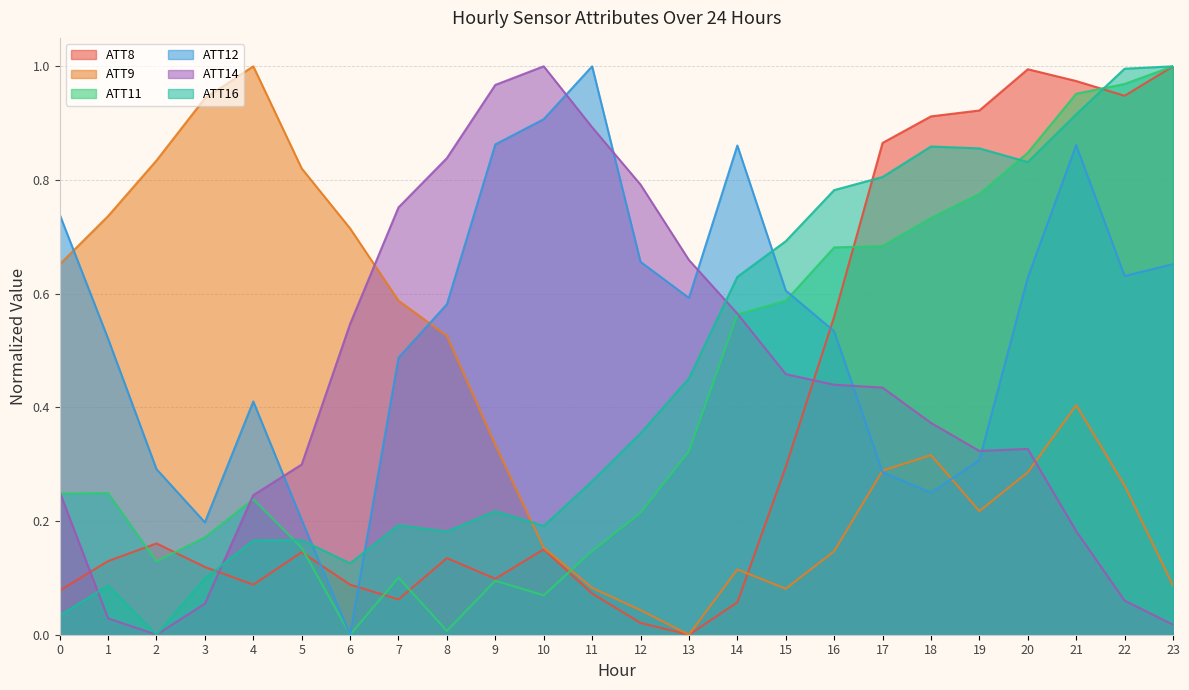

Rank the series by their maximum value, from lowest to highest.

ATT8, ATT9, ATT11, ATT12, ATT14, ATT16